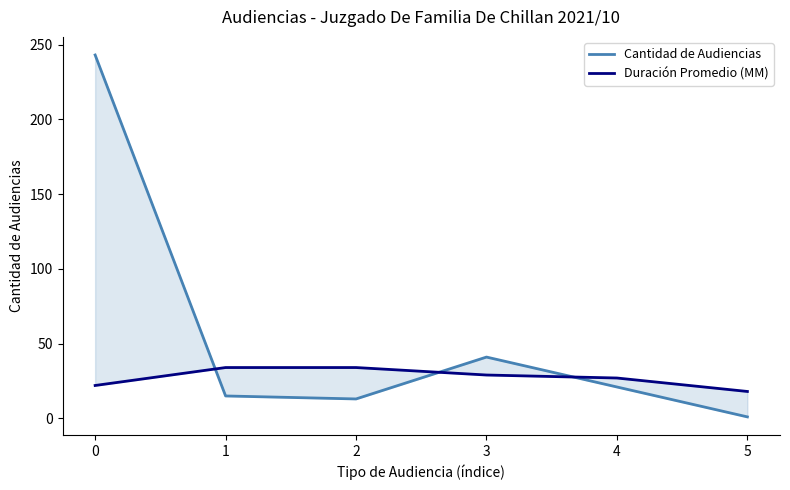

What is the approximate value of Cantidad de Audiencias at 1?

15